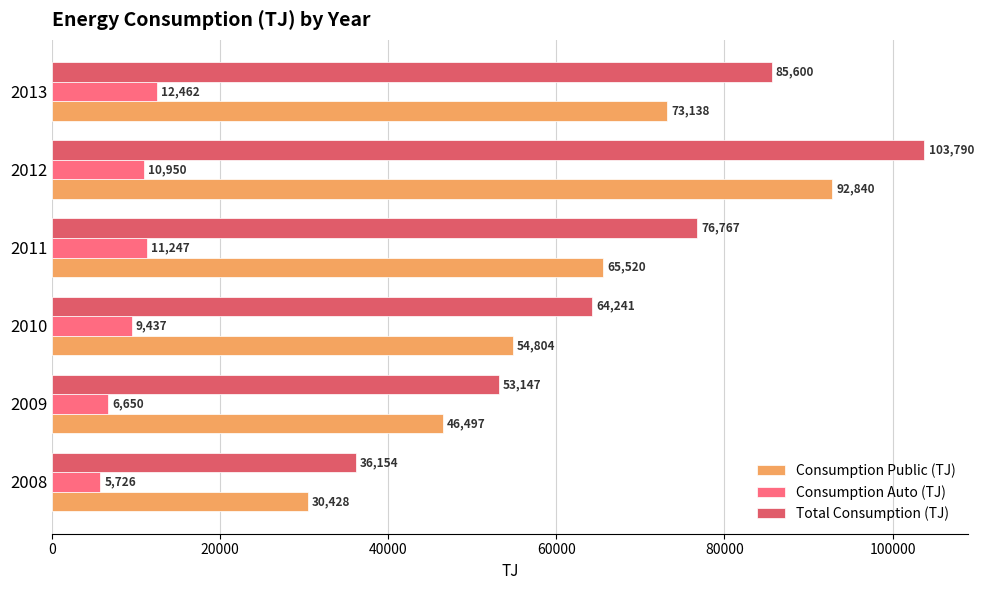

What is the approximate value of Consumption Auto (TJ) at 2011, to the nearest 50?

11250